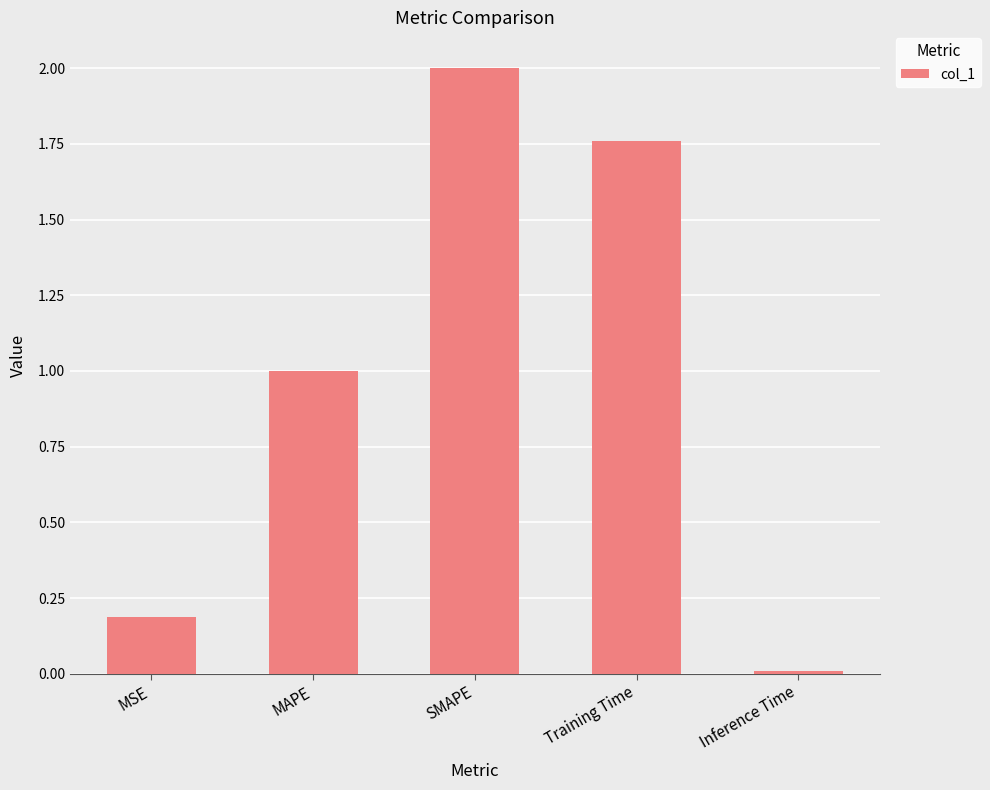

What is the sum of all values?

5.0